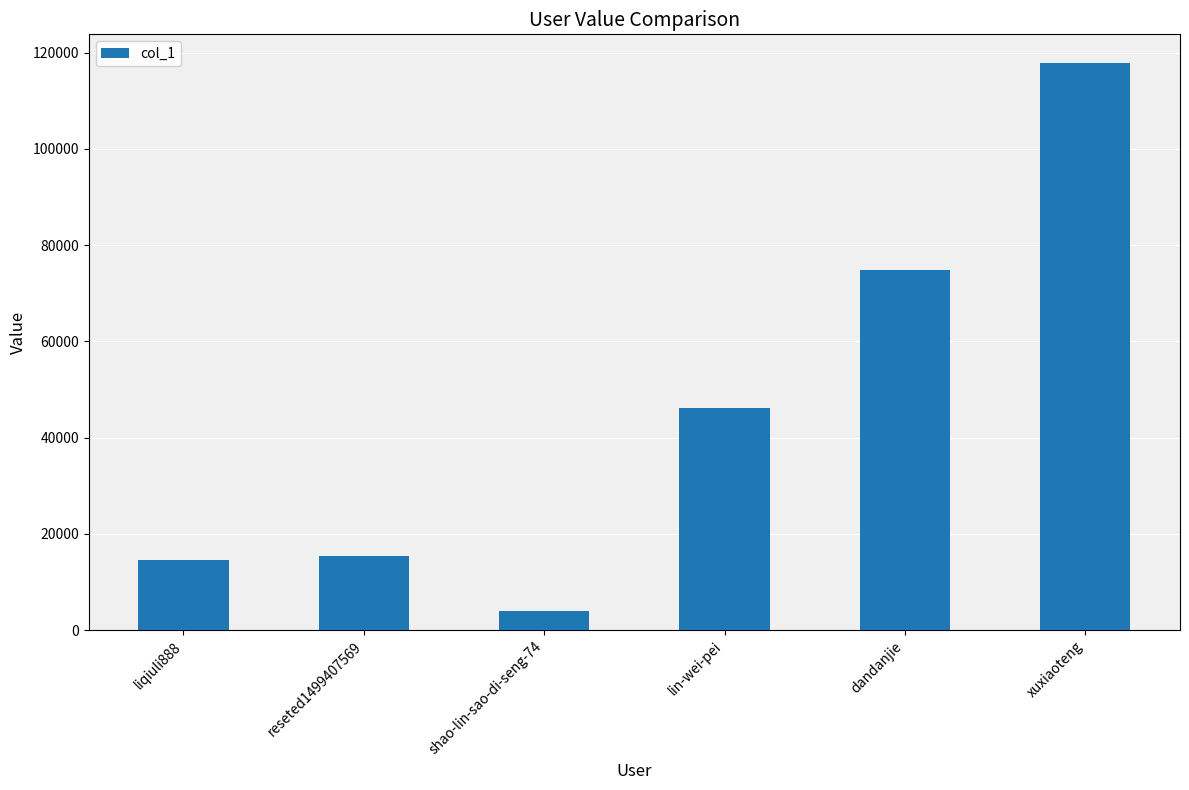

Which category has the lowest value across all series?

shao-lin-sao-di-seng-74